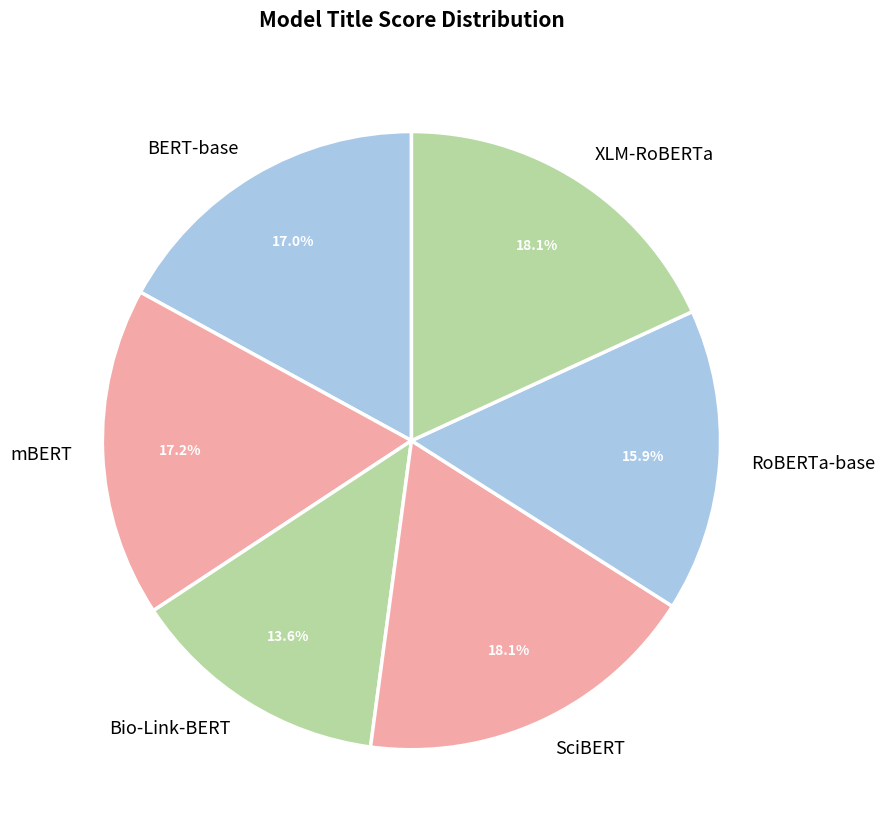

Is it true that XLM-RoBERTa is 18% of the pie?

True